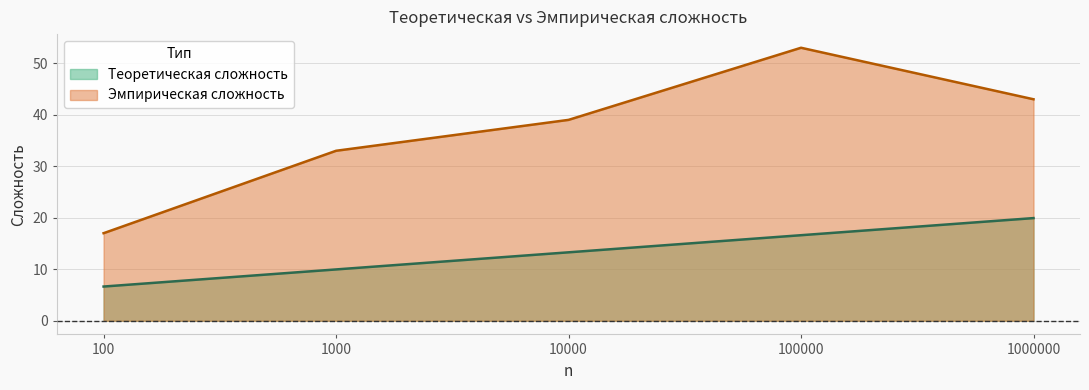

The Эмпирическая сложность series shows 11.6 at 1000000. True or false?

False